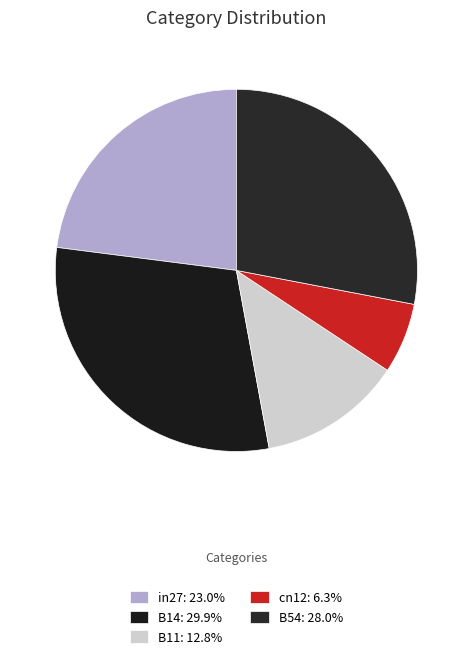

How many segments does this pie chart have?

5